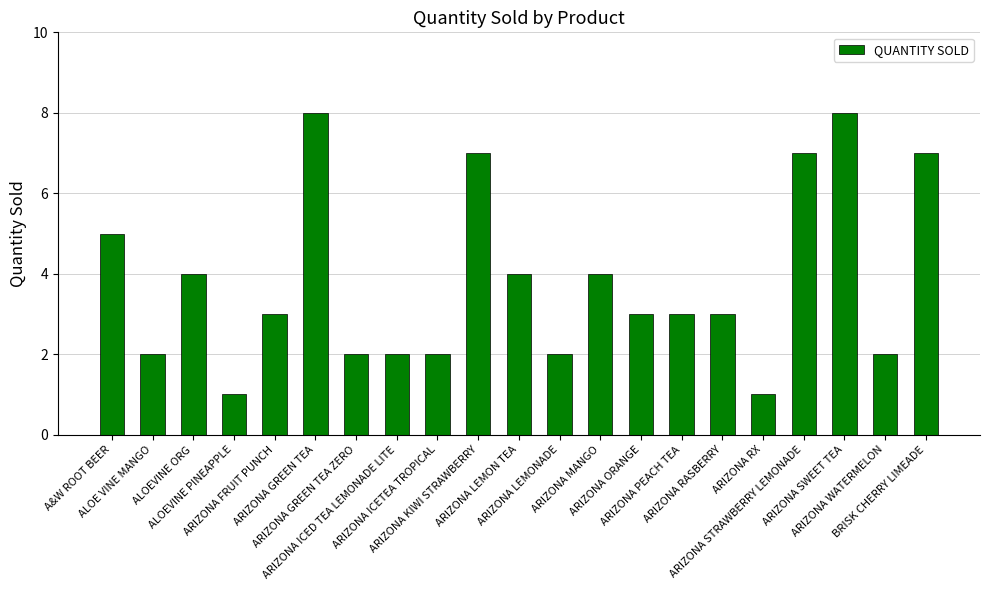

Are the bars grouped side by side (vs. stacked)?

No